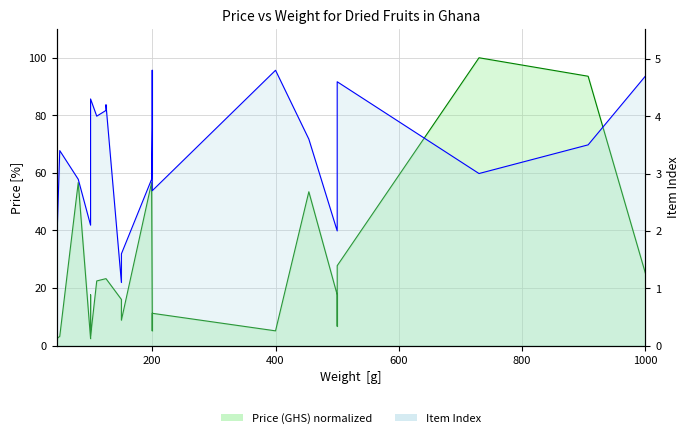

In Price (GHS), how many points are lower than both neighbors (excluding endpoints)?

6